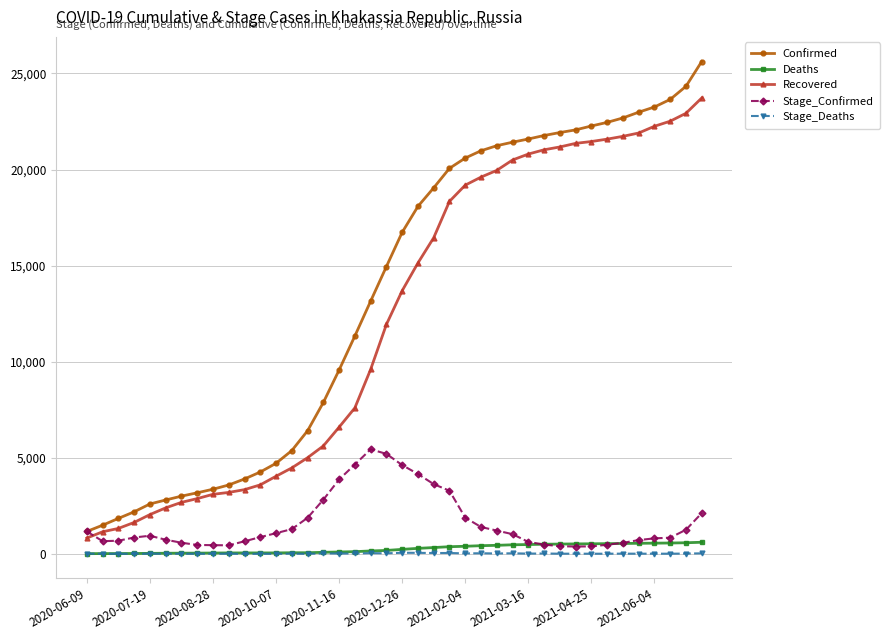

What is the maximum value shown in the chart?

25620